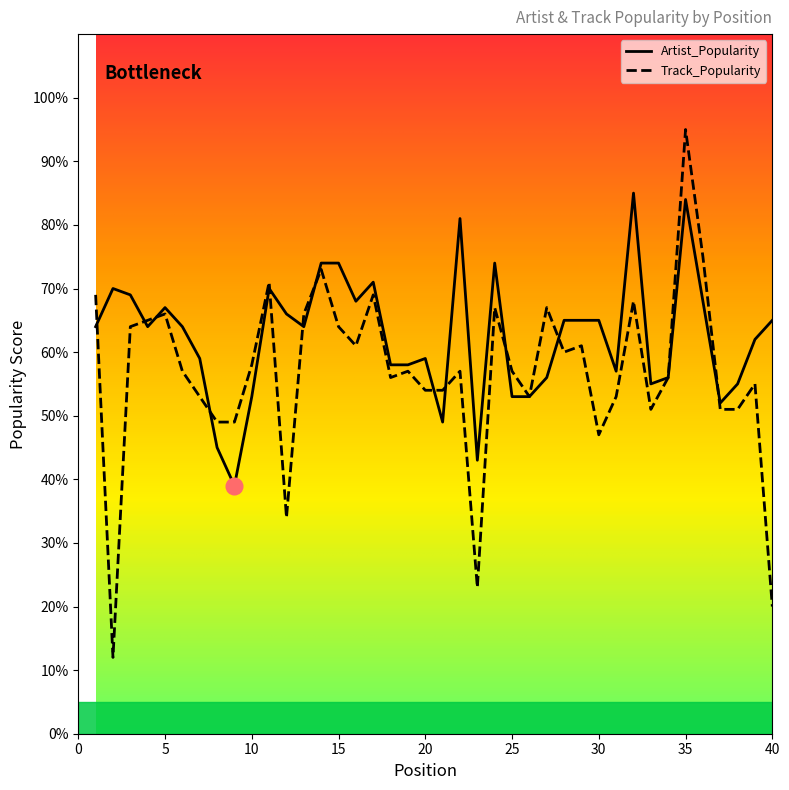

At how many categories does at least one series exceed 75?

3